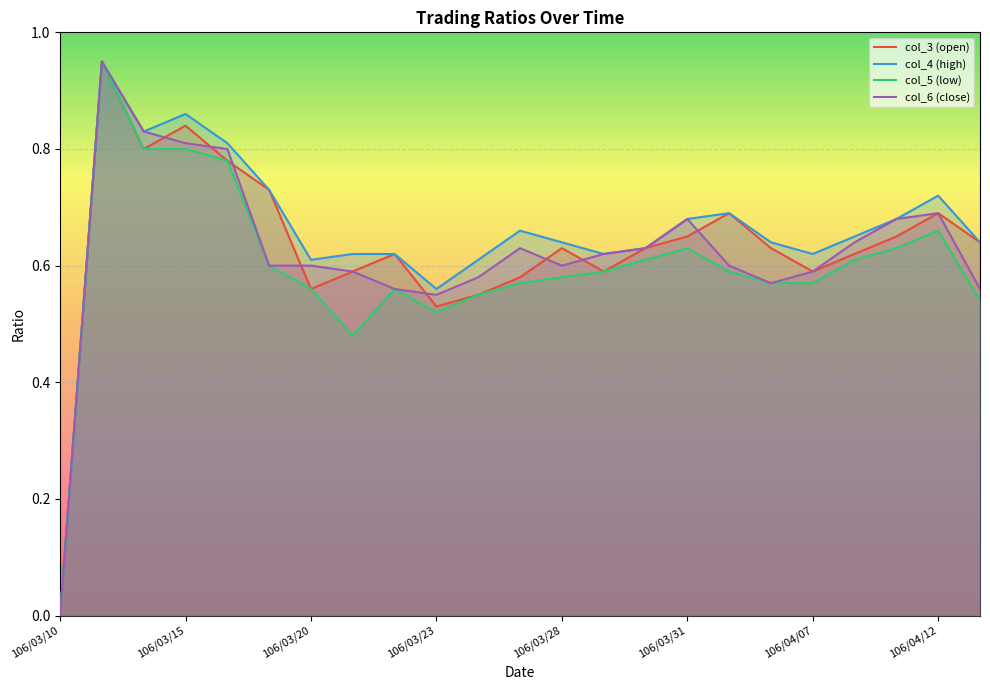

Rank the series at 106/03/22 from highest to lowest value.

col_3, col_4, col_5, col_6